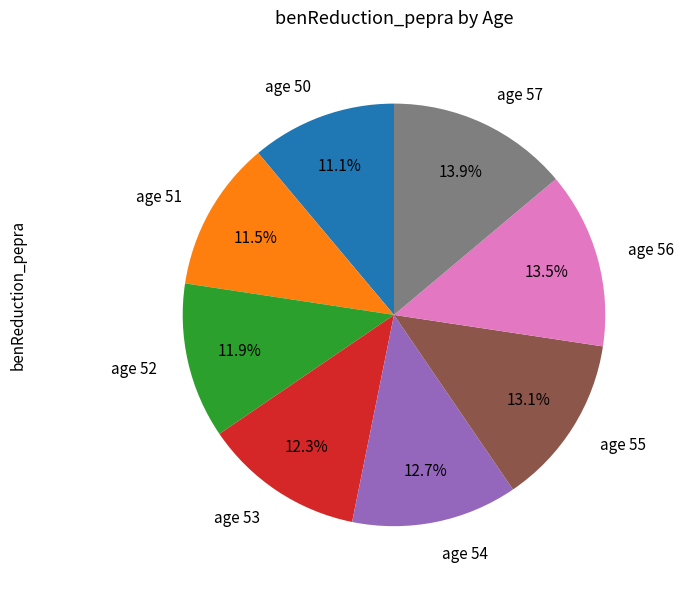

To the nearest percent, what portion does age 53 represent?

12%